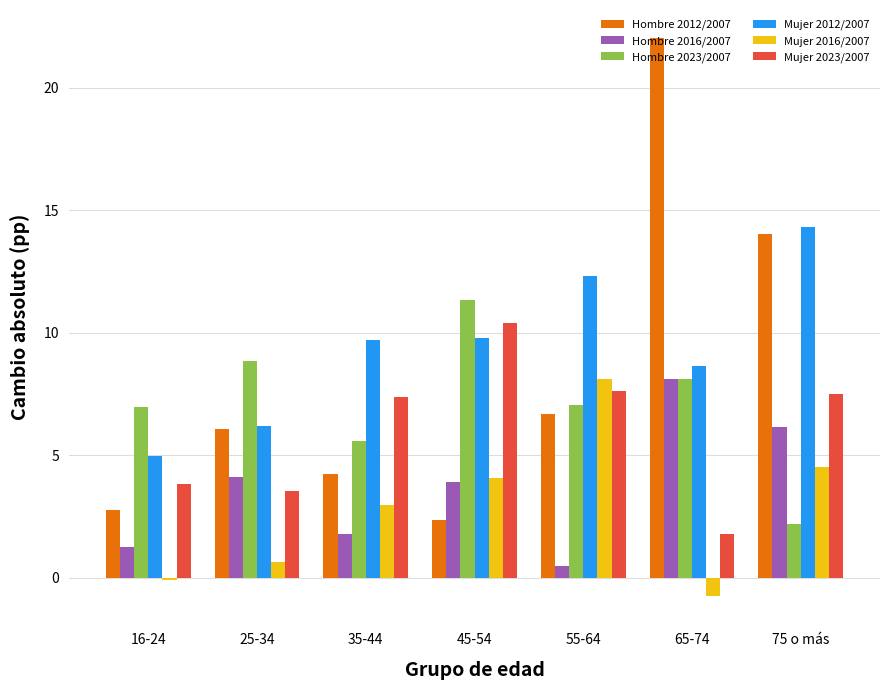

What is the total value across all series at 45-54?

41.8